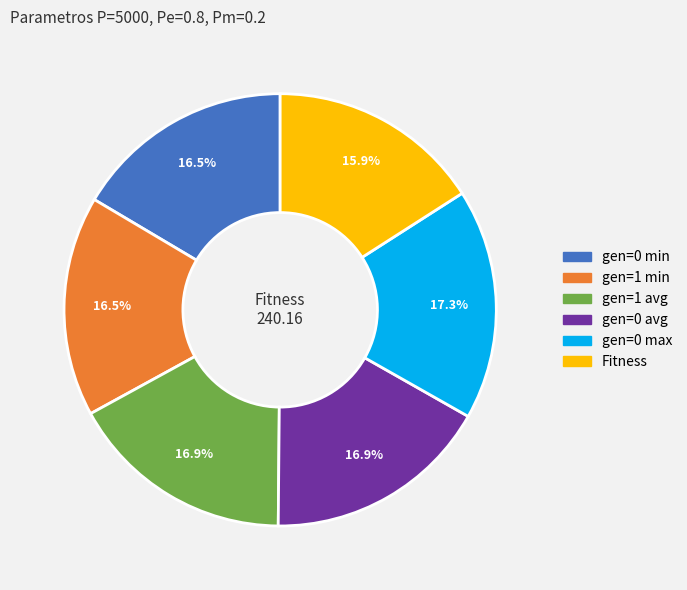

To the nearest percent, what percentage of the pie is gen=1 avg?

17%